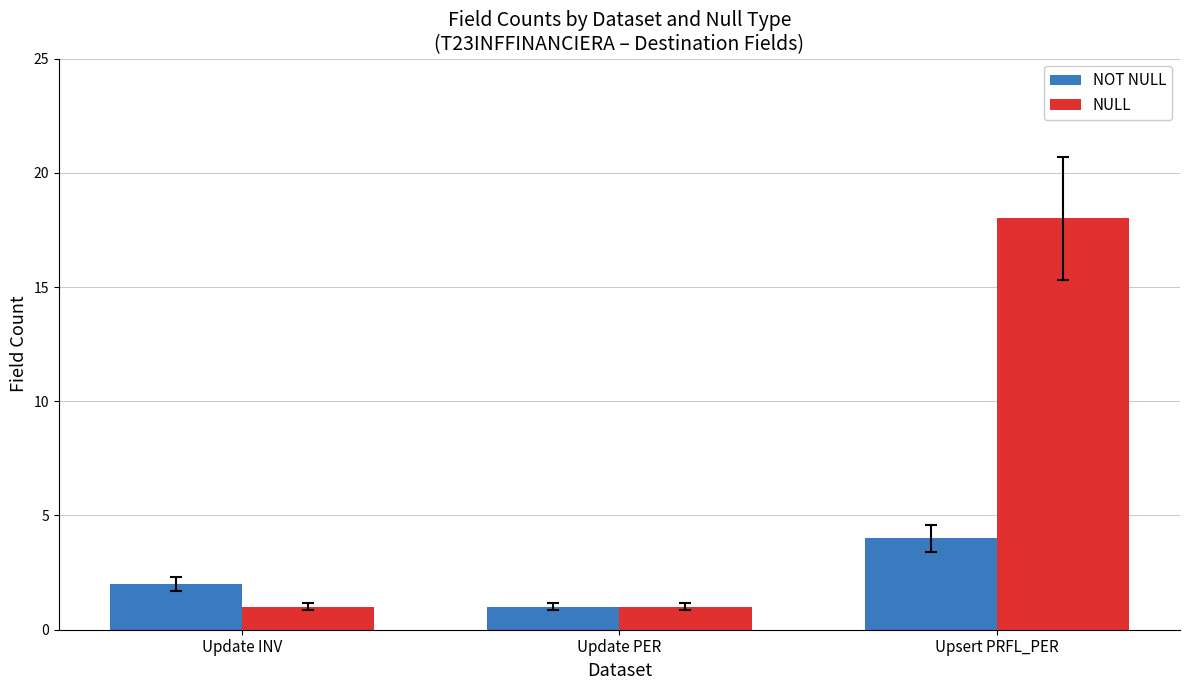

What is the sum of the NULL values at Update INV and Update PER?

2